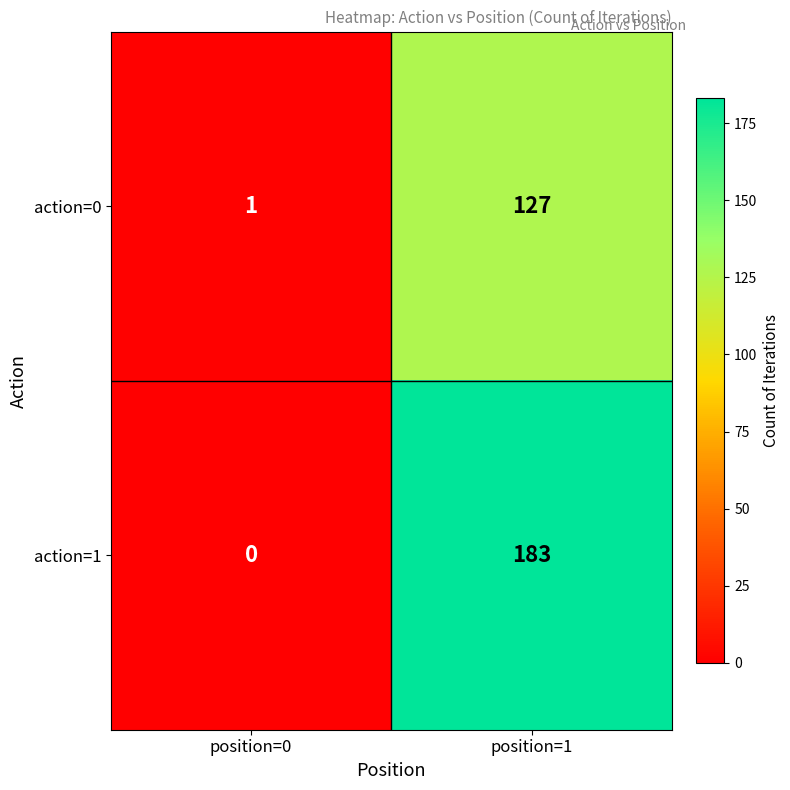

True or false: action=1 has a value of 183 at position=1.

True